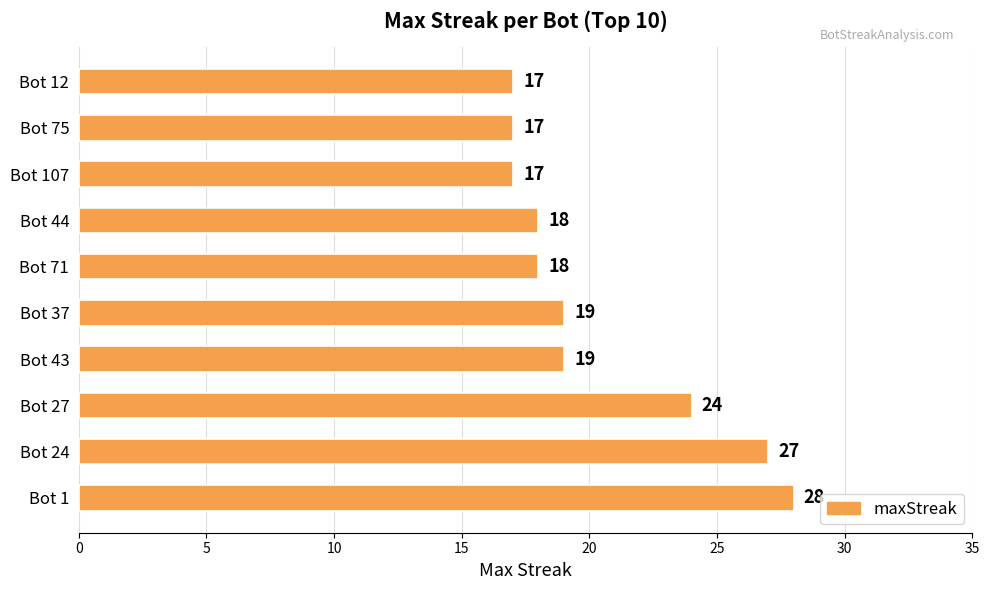

What is the change in value from Bot 27 to Bot 107?

-7